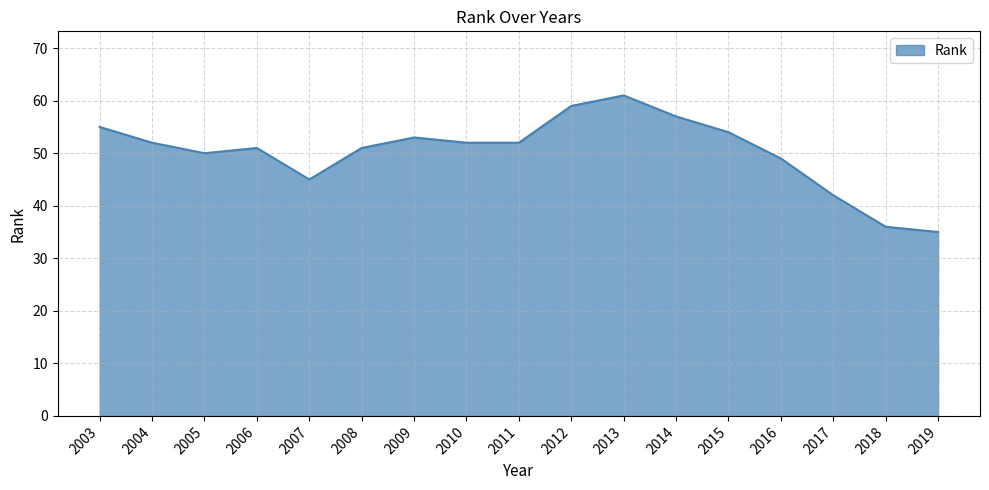

Is it true that the value at 2018 is 11?

False